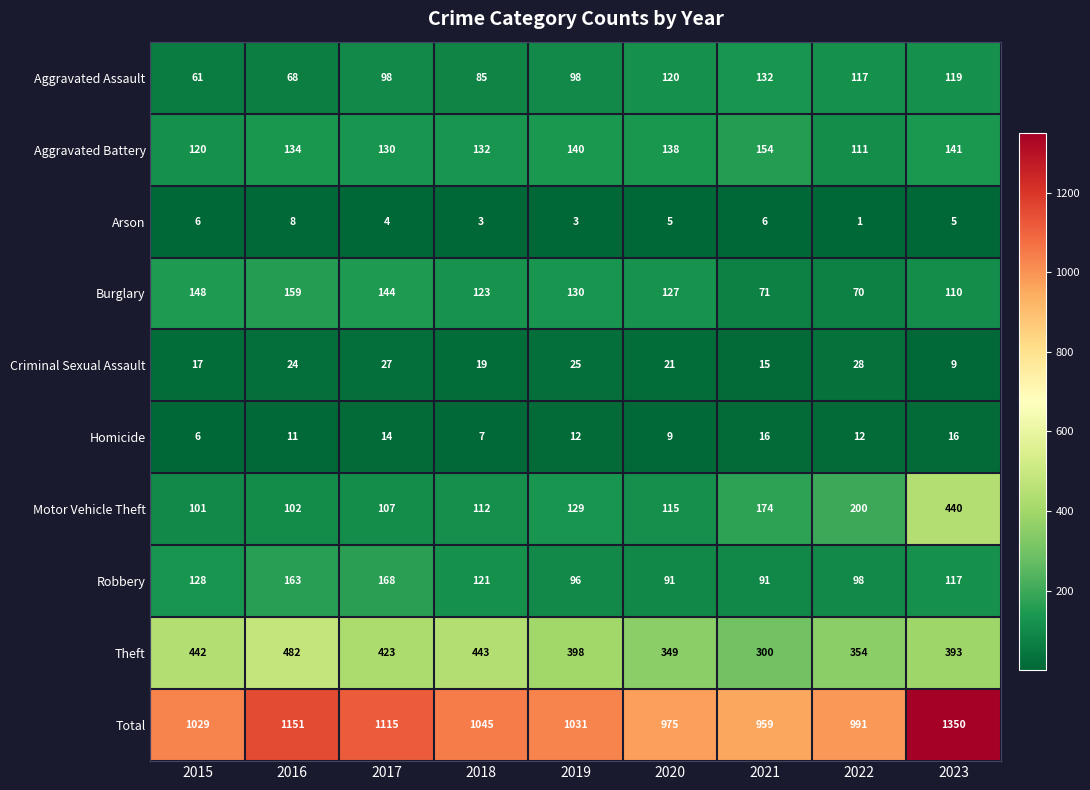

Rank the series by their maximum value, from lowest to highest.

Arson, Homicide, Criminal Sexual Assault, Aggravated Assault, Aggravated Battery, Burglary, Robbery, Motor Vehicle Theft, Theft, Total